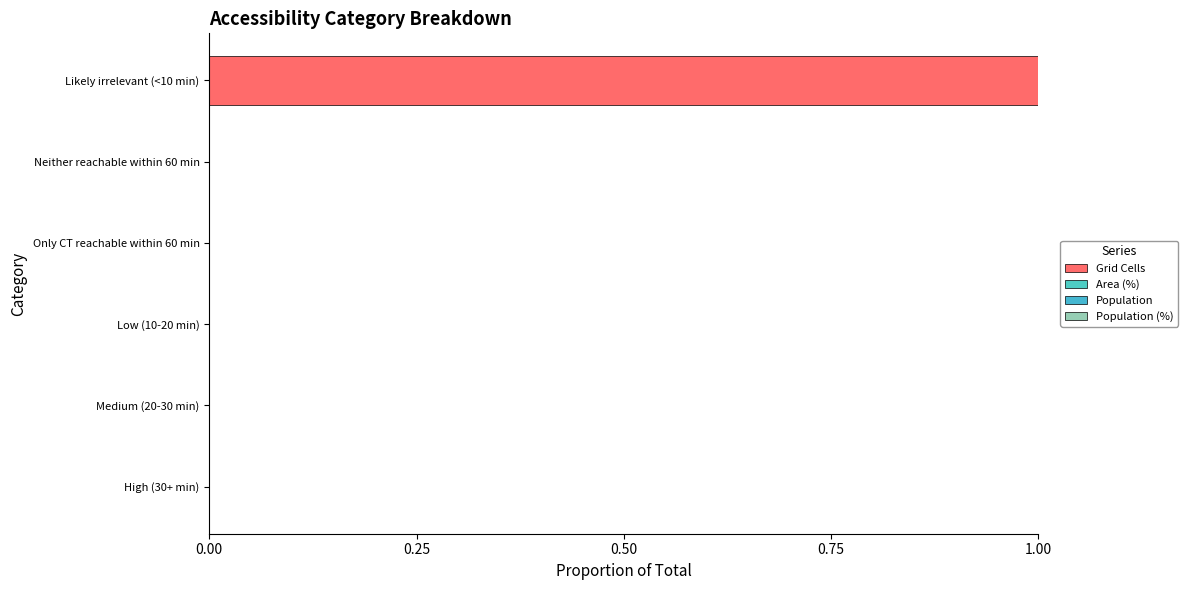

Which series has the largest range (max minus min)?

Grid Cells